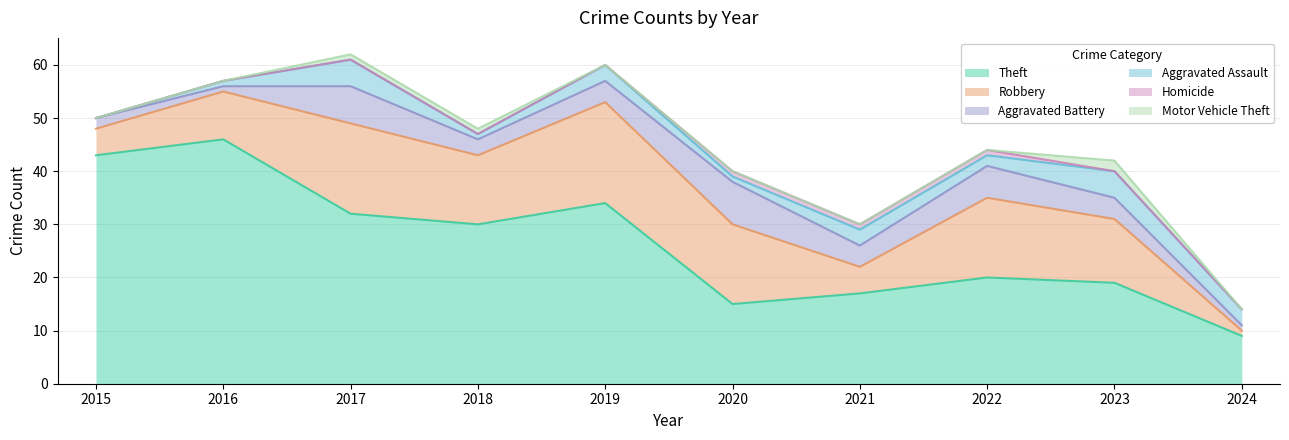

True or false: Motor Vehicle Theft has a value of 2 at 2017.

False